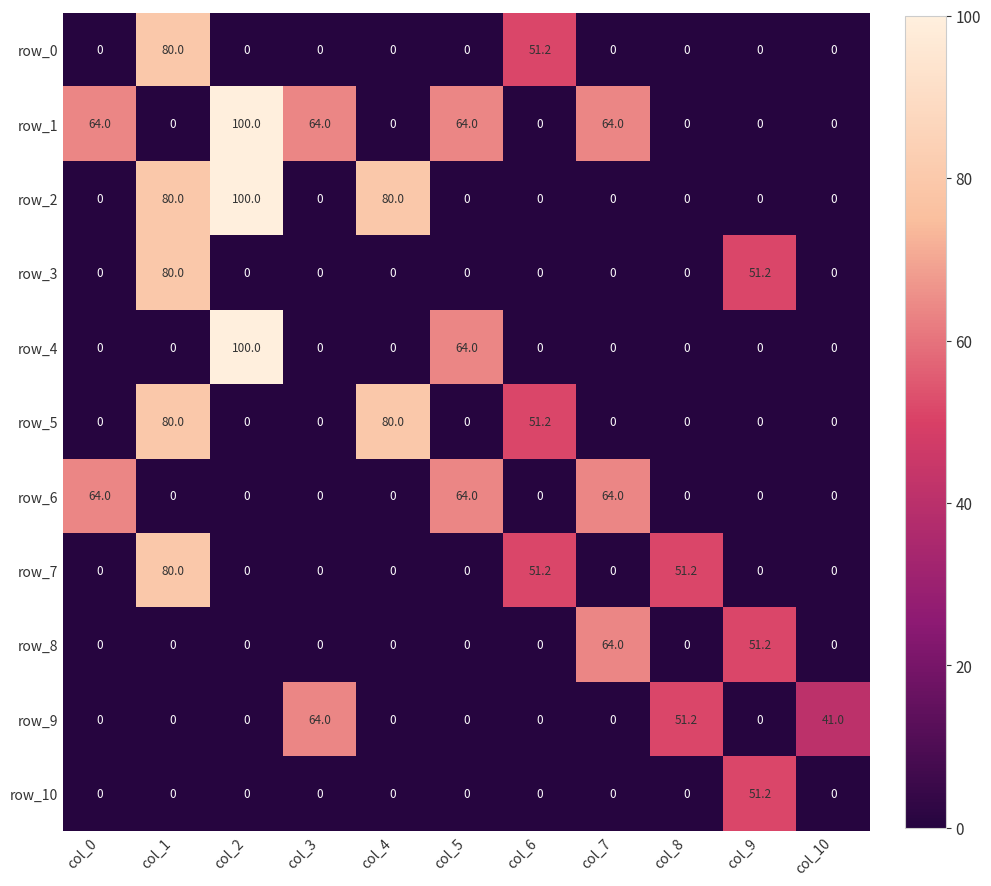

The row_5 series shows 38.6 at col_9. True or false?

False